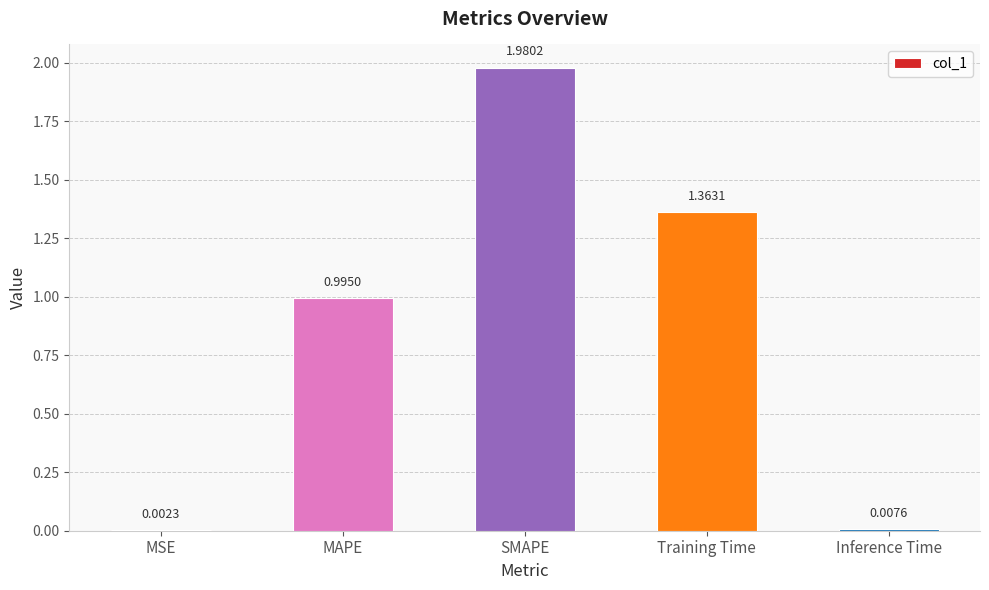

What is the change in value from MAPE to Inference Time?

-1.0